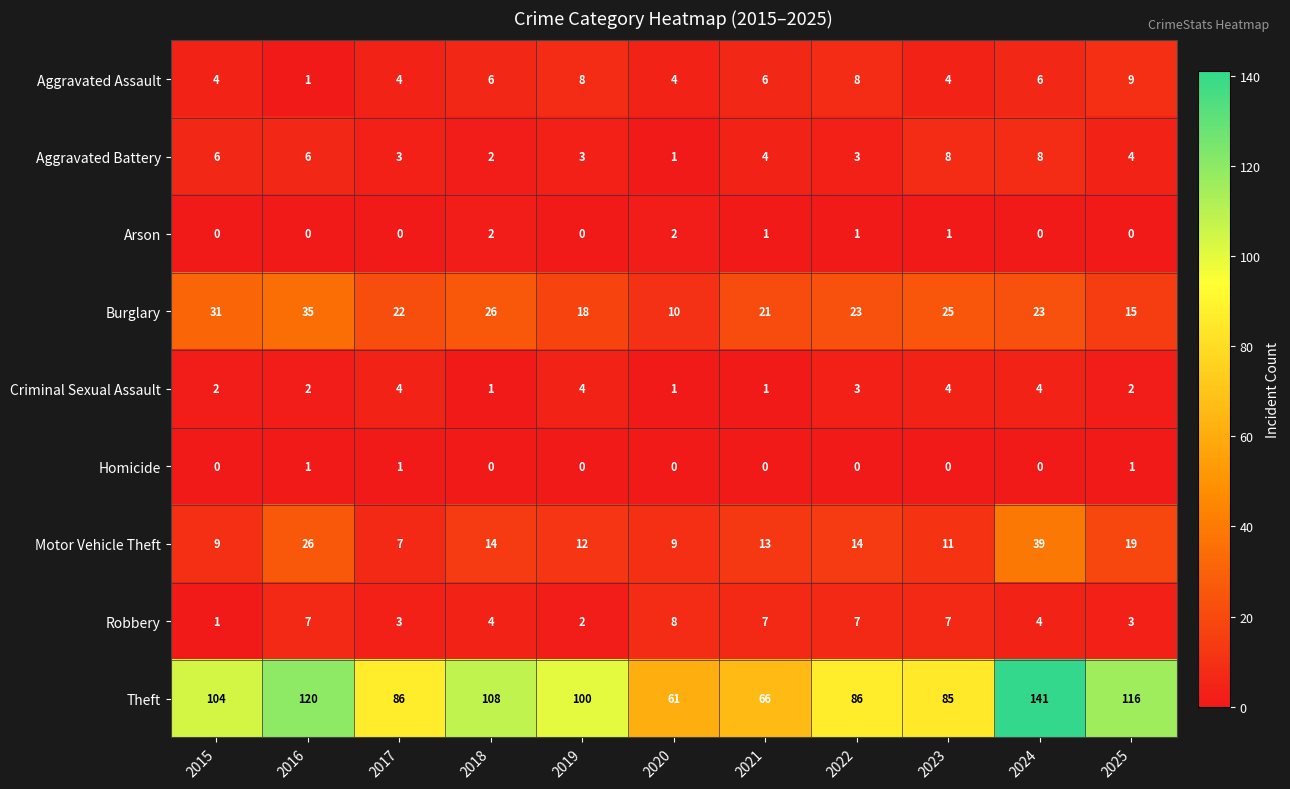

Is it true that Burglary equals 32 at 2017?

False